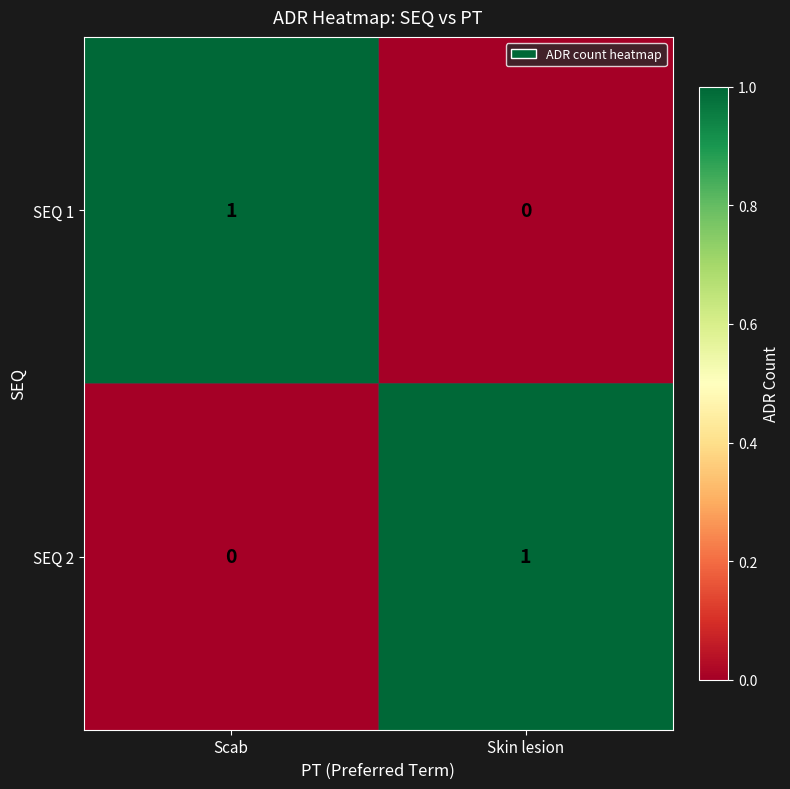

What is the total value across all series at Skin lesion?

1